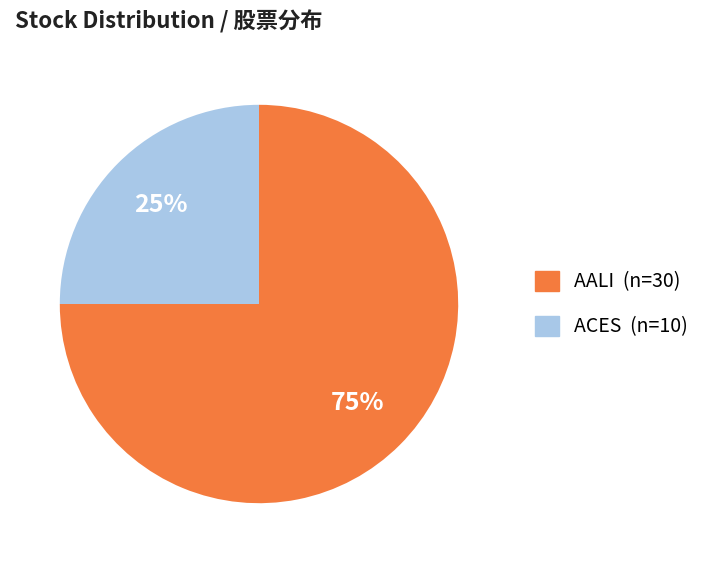

The ACES slice represents 25% of the pie. True or false?

True